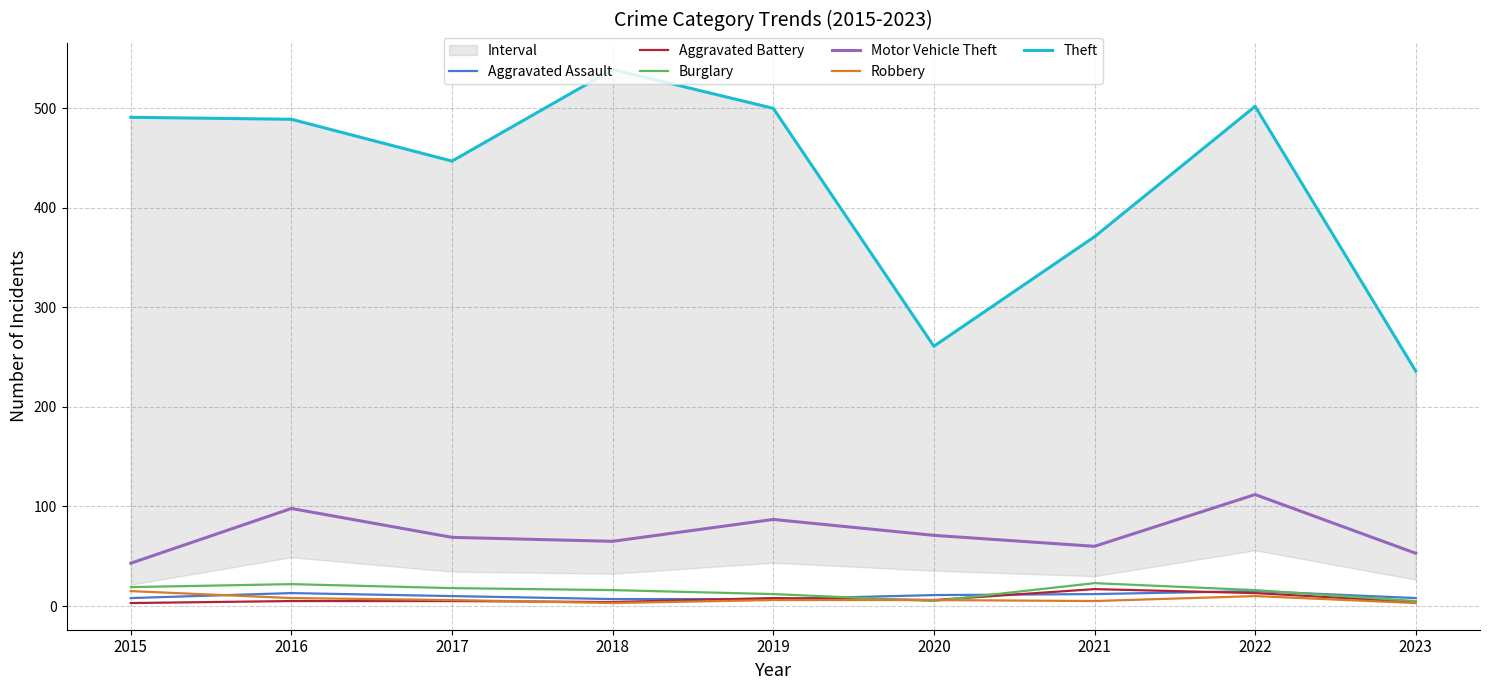

How many interior local valleys does the Aggravated Battery series have?

2